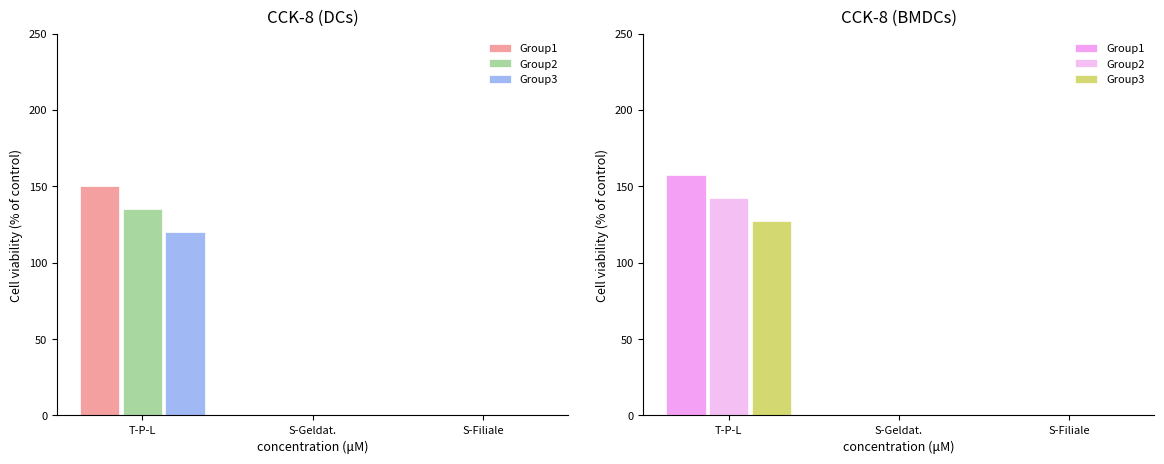

What is the sum of all Group2 values?

142.5